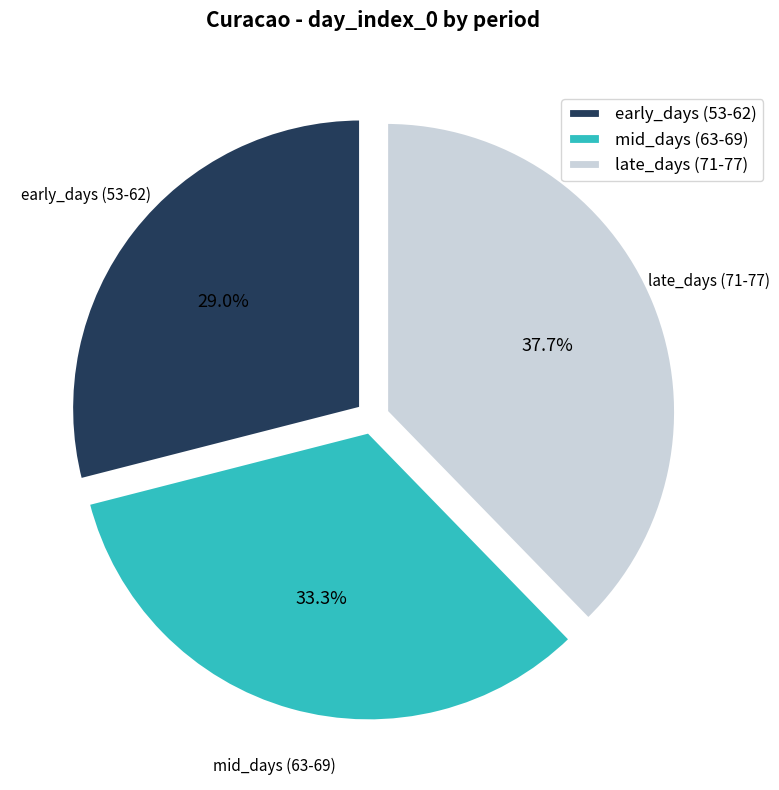

Which slice is the largest?

late_days (71-77)